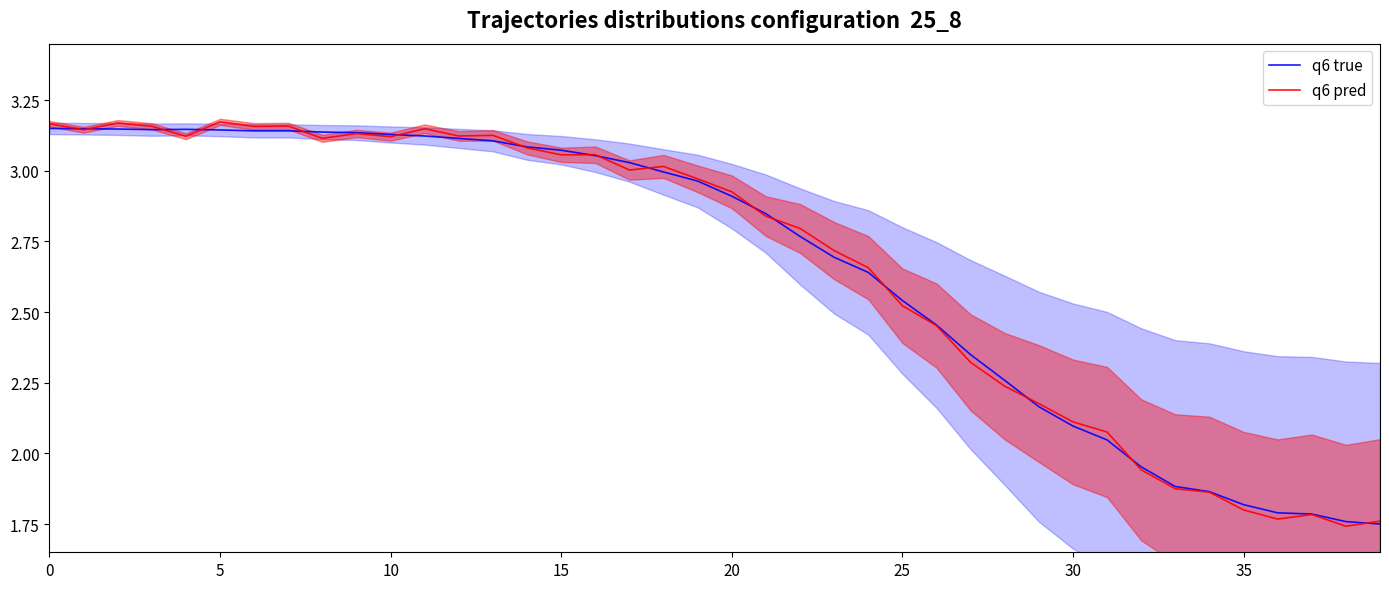

Is this an area chart (filled region under the line)?

No